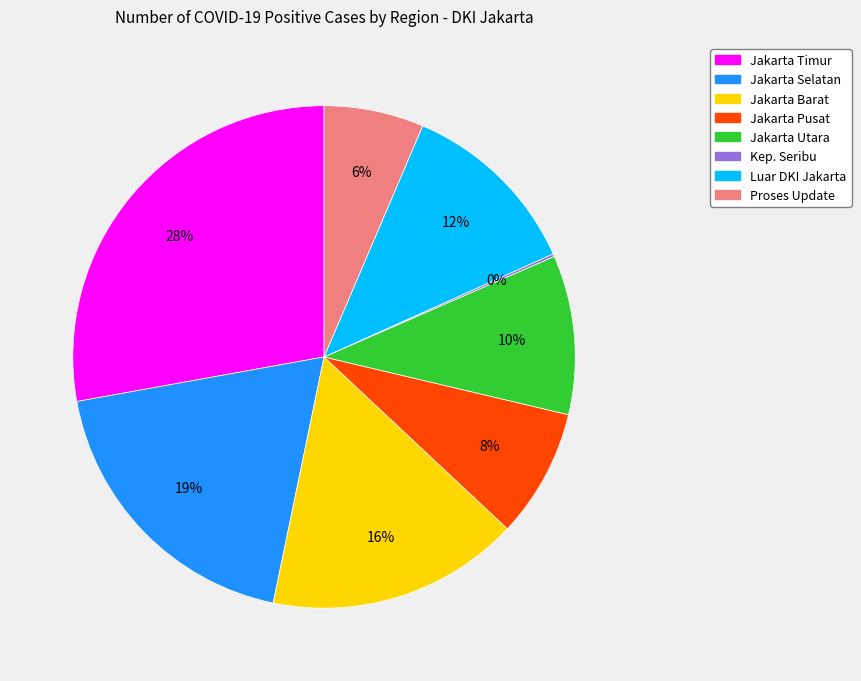

Combined, do Luar DKI Jakarta and Jakarta Utara account for over 50%?

No